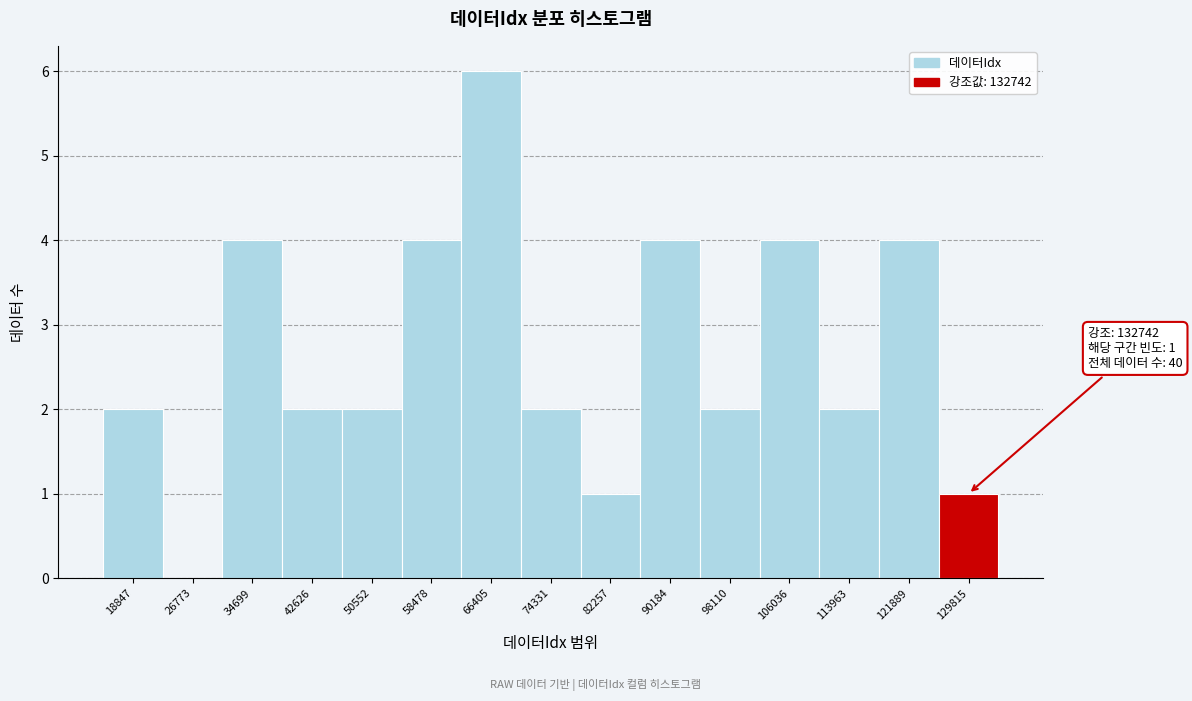

Reading left to right, extract all data points from this chart.

18847=2	26773=0	34699=4	42626=2	50552=2	58478=4	66405=6	74331=2	82257=1	90184=4	98110=2	106036=4	113963=2	121889=4	129815=1